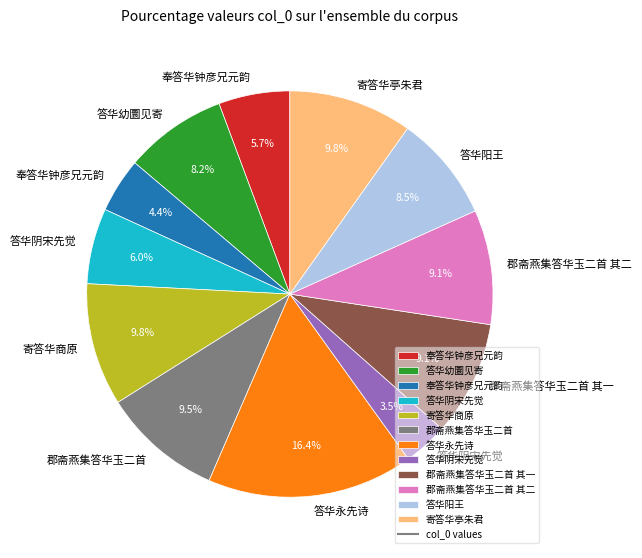

Is there a majority slice in this chart?

No